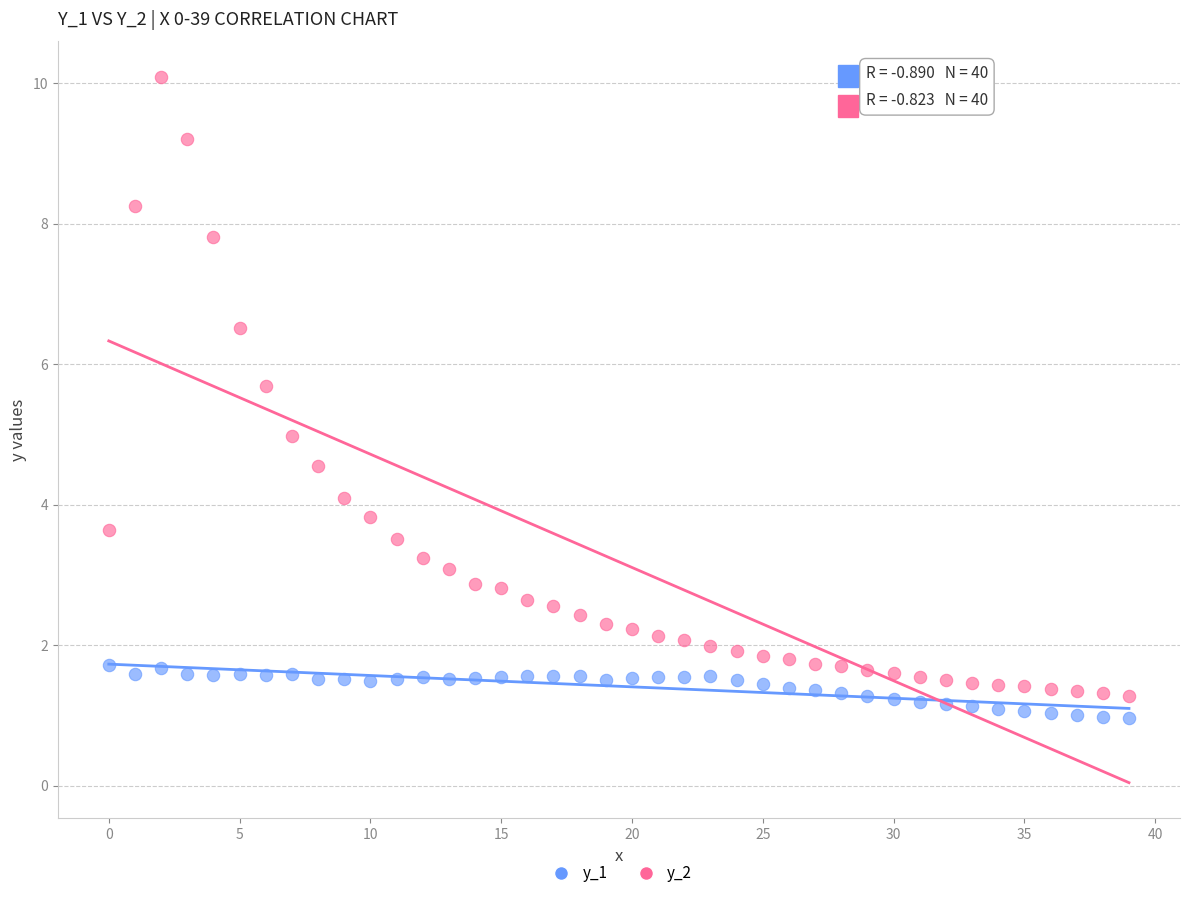

Which series reaches the maximum Y coordinate?

y_2